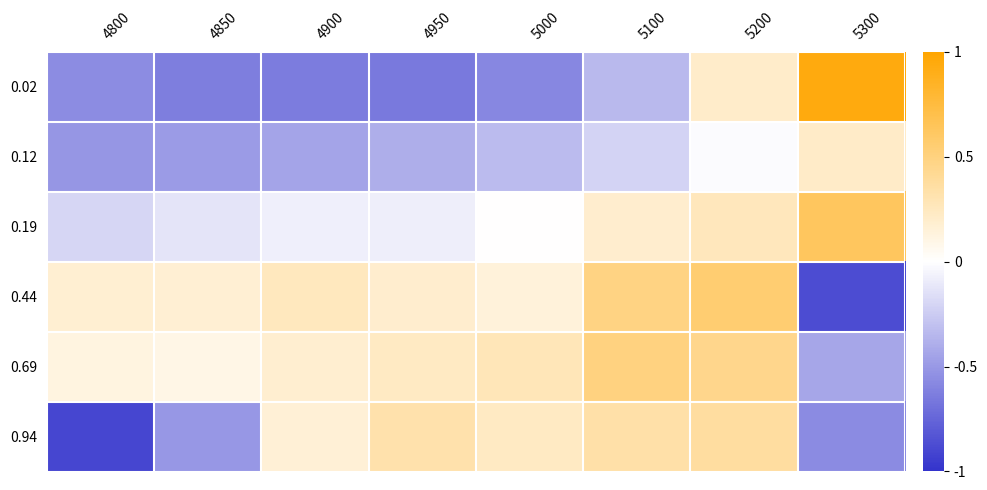

Reading left to right, transcribe all the data shown in this chart.

0.02: 4800=0.2	4850=0.2	4900=0.2	4950=0.2	5000=0.2	5100=0.2	5200=0.3	5300=0.3
0.12: 4800=0.2	4850=0.2	4900=0.2	4950=0.2	5000=0.2	5100=0.2	5200=0.3	5300=0.3
0.19: 4800=0.2	4850=0.2	4900=0.3	4950=0.3	5000=0.3	5100=0.3	5200=0.3	5300=0.3
0.44: 4800=0.3	4850=0.3	4900=0.3	4950=0.3	5000=0.3	5100=0.3	5200=0.3	5300=0.2
0.69: 4800=0.3	4850=0.3	4900=0.3	4950=0.3	5000=0.3	5100=0.3	5200=0.3	5300=0.2
0.94: 4800=0.2	4850=0.2	4900=0.3	4950=0.3	5000=0.3	5100=0.3	5200=0.3	5300=0.2